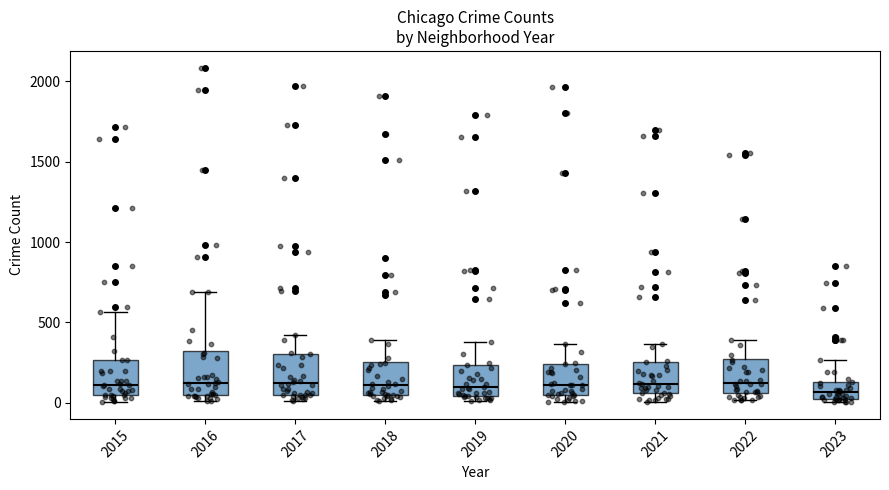

Reading left to right, read every box against the y-axis: the position of its median line, the range the box covers, and the ends of its whiskers. The values are not printed on the chart, so give them approximately, as read against the axis.

2015: median 100, box 50 to 250, whiskers 0 to 550
2016: median 150, box 50 to 300, whiskers 0 to 700
2017: median 100, box 50 to 300, whiskers 0 to 400
2018: median 100, box 50 to 250, whiskers 0 to 400
2019: median 100, box 50 to 250, whiskers 0 to 400
2020: median 100, box 50 to 250, whiskers 0 to 350
2021: median 100, box 50 to 250, whiskers 0 to 350
2022: median 100, box 50 to 250, whiskers 0 to 400
2023: median 50 (inside the box), box 50 to 150, whiskers 0 to 250